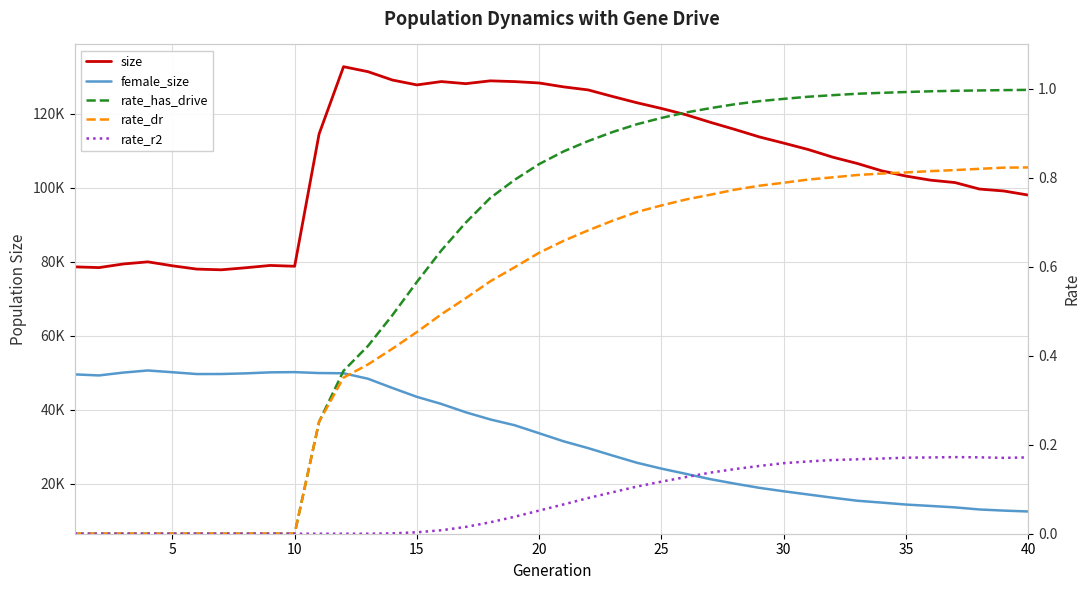

How many values in the female_size series exceed 33703?

19